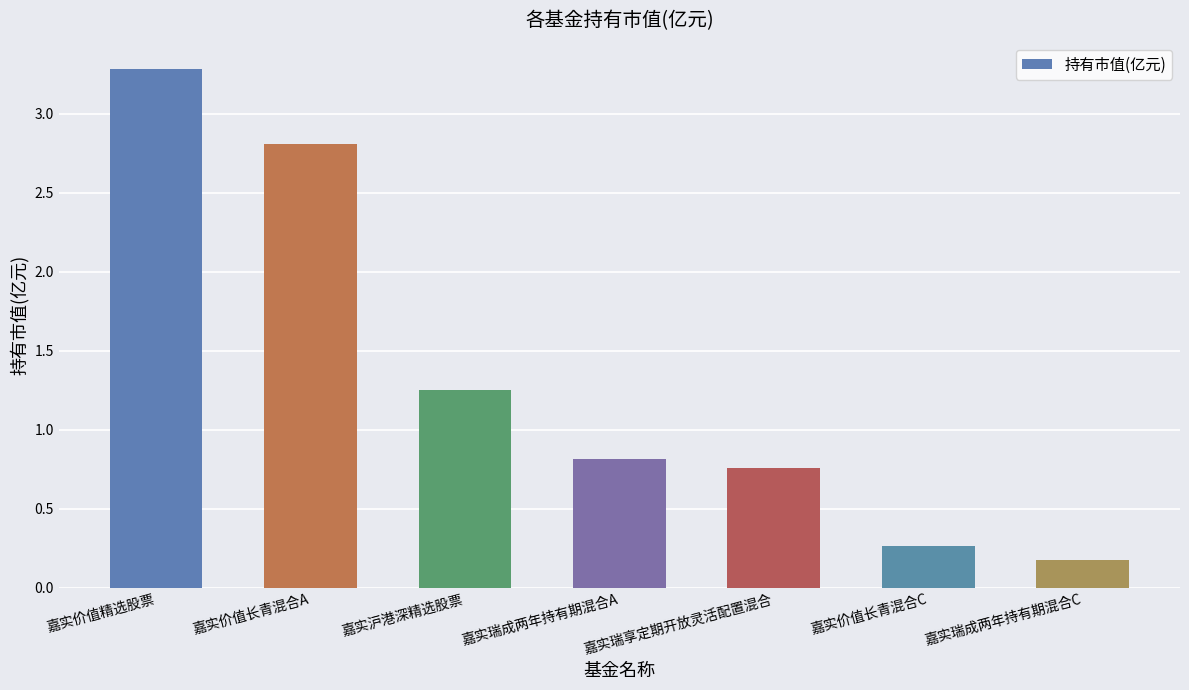

What is the change in value from 嘉实价值长青混合A to 嘉实瑞成两年持有期混合A?

-2.0